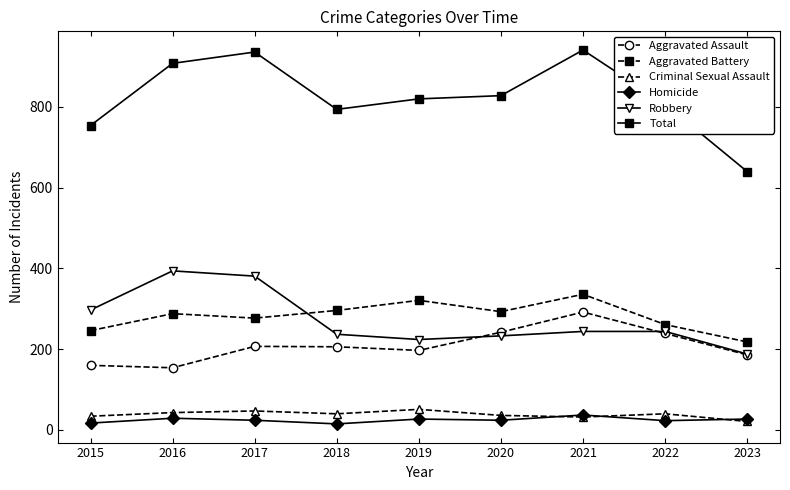

What is the difference between the maximum and minimum values in the Robbery series?

206